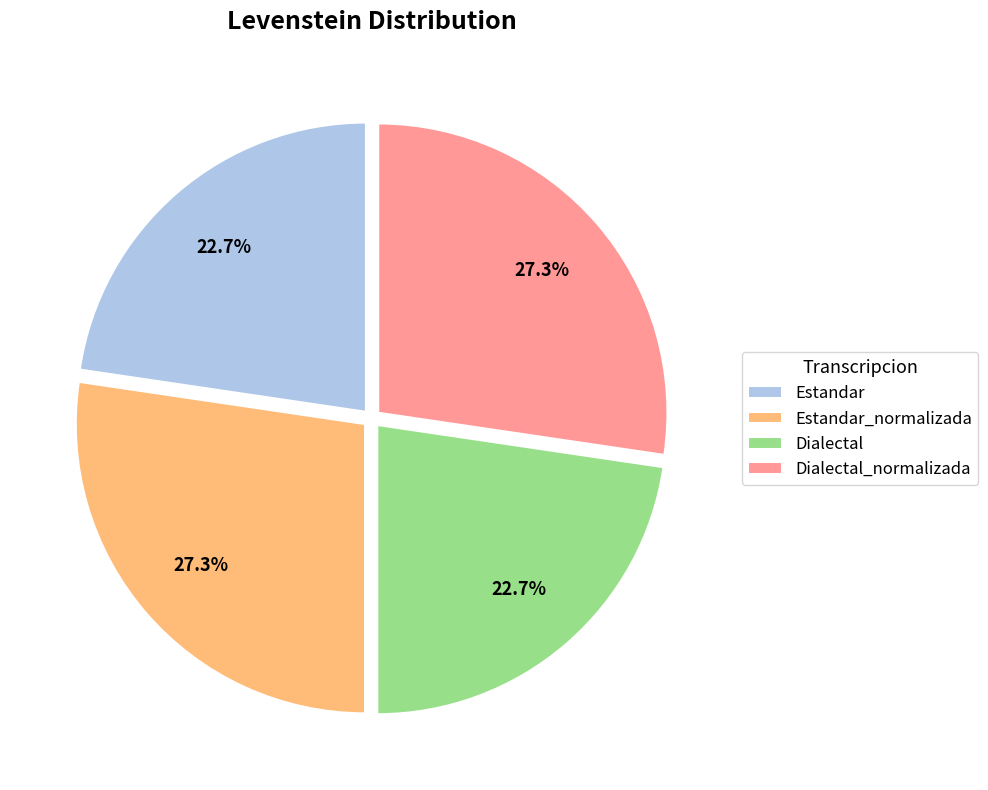

To the nearest percent, what is the difference between the largest and smallest slice percentages?

5%